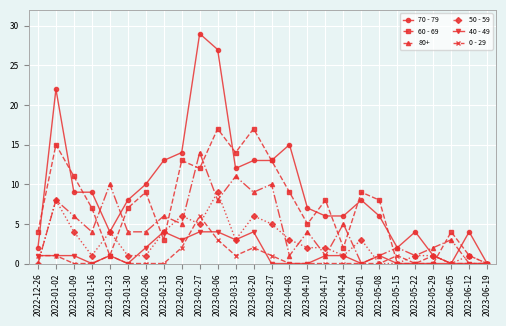

What is the sum of all 50 - 59 values?

71